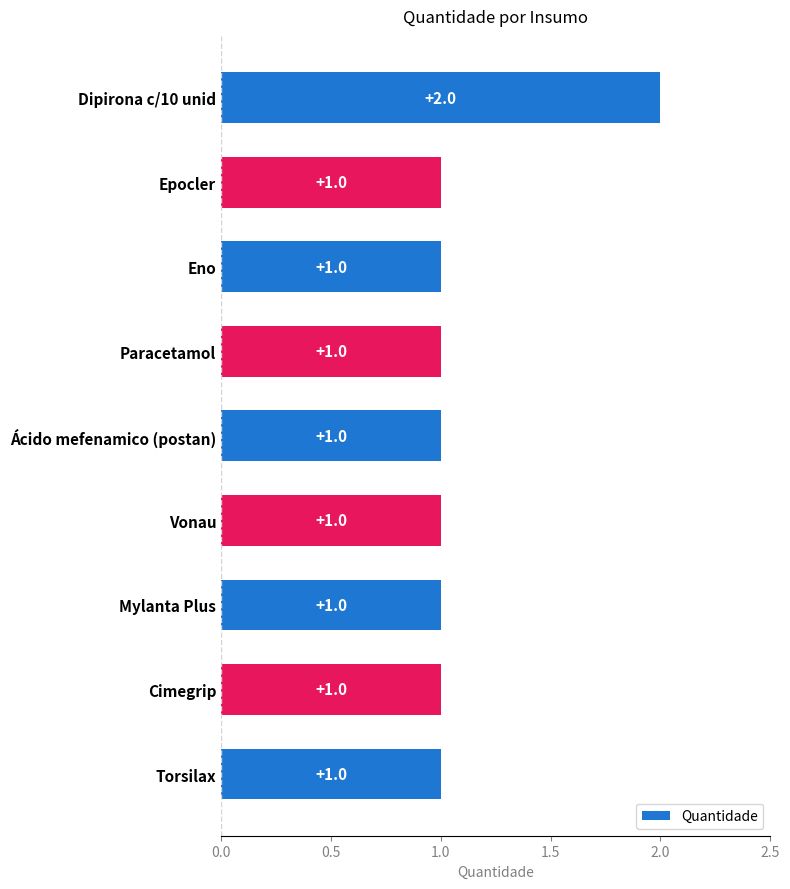

The value at Epocler is 2. True or false?

False